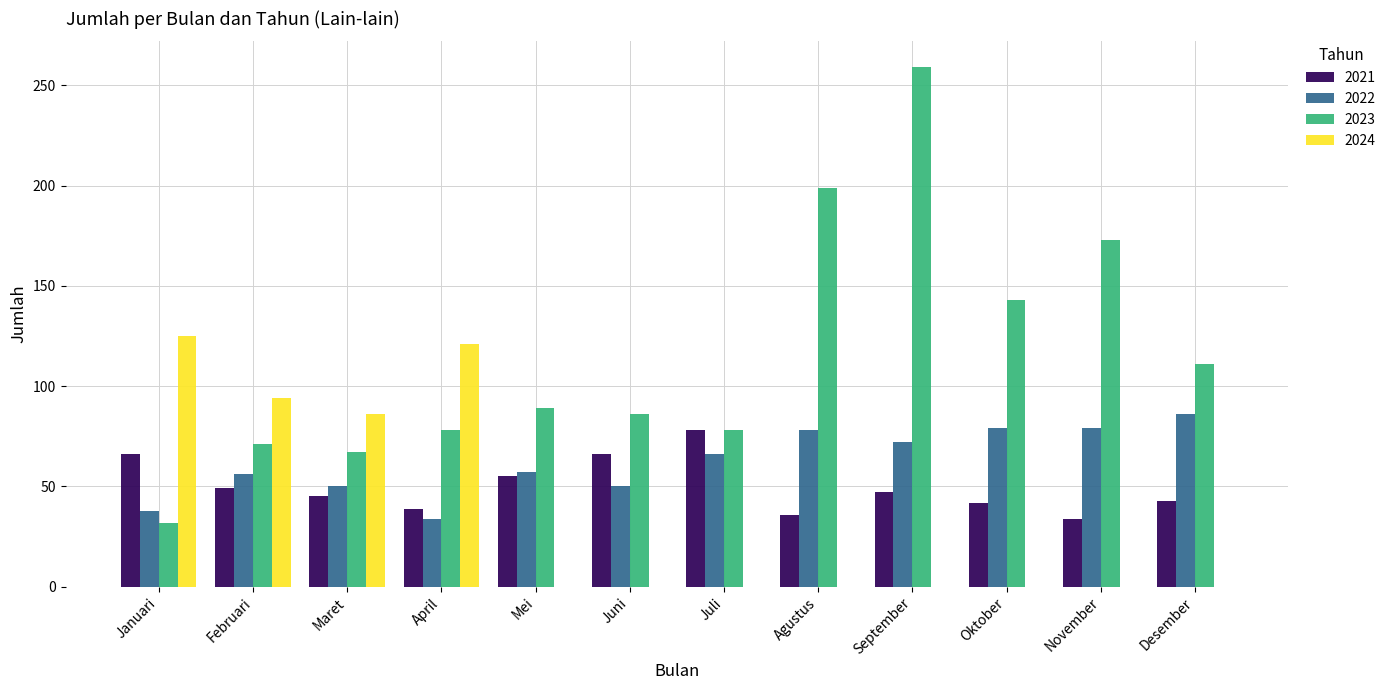

What is the total value across all series at Juli?

222